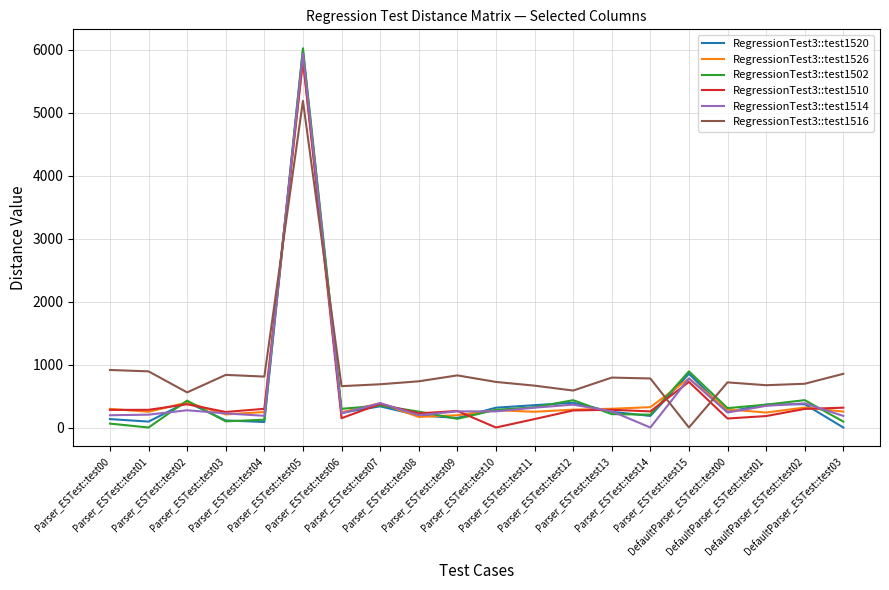

Which series has the largest total across all categories?

RegressionTest3::test1516